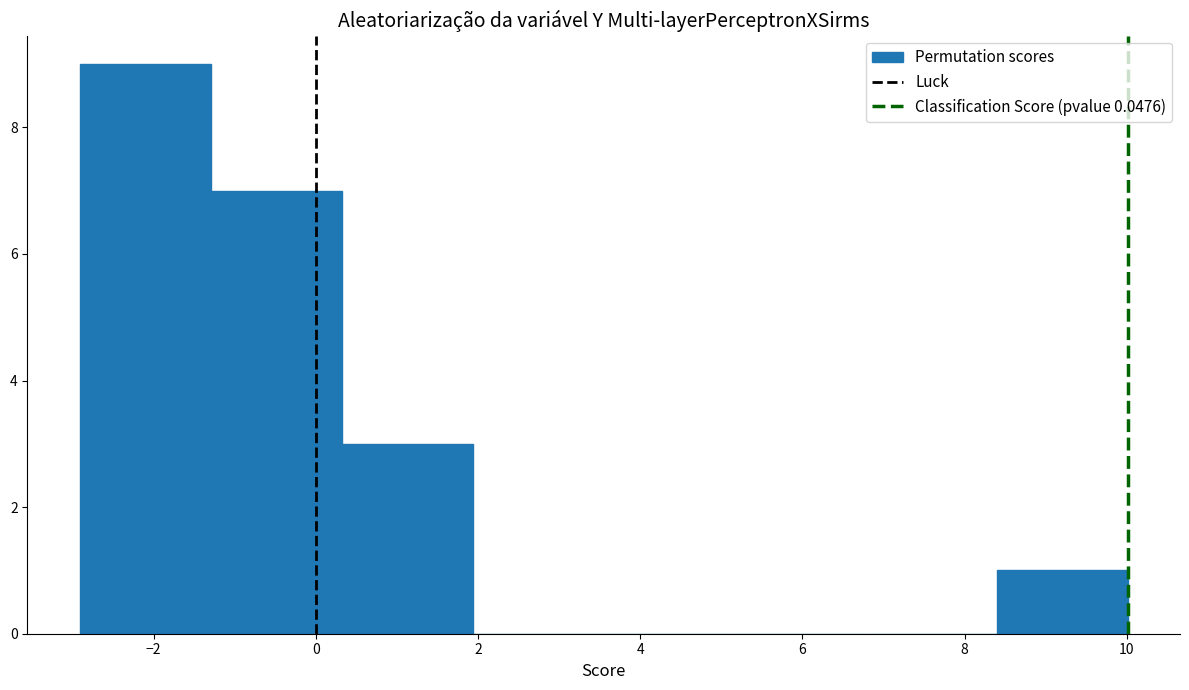

Reading left to right, transcribe this chart: for each bar, give the range it covers on the x-axis and its height. Neither the bar edges nor the heights are printed on the chart, so give them approximately, as read against the axes.

-3.0 to -1.2: 9
-1.2 to 0.4: 7
0.4 to 2.0: 3
2.0 to 3.6: 0
3.6 to 5.2: 0
5.2 to 6.8: 0
6.8 to 8.4: 0
8.4 to 10.0: 1